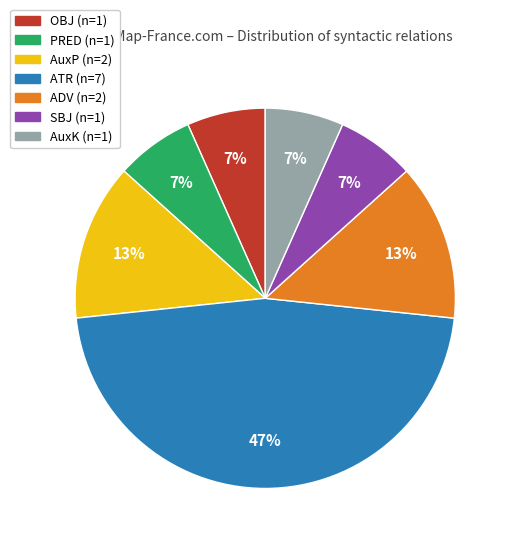

Is it true that PRED is 1% of the pie?

False